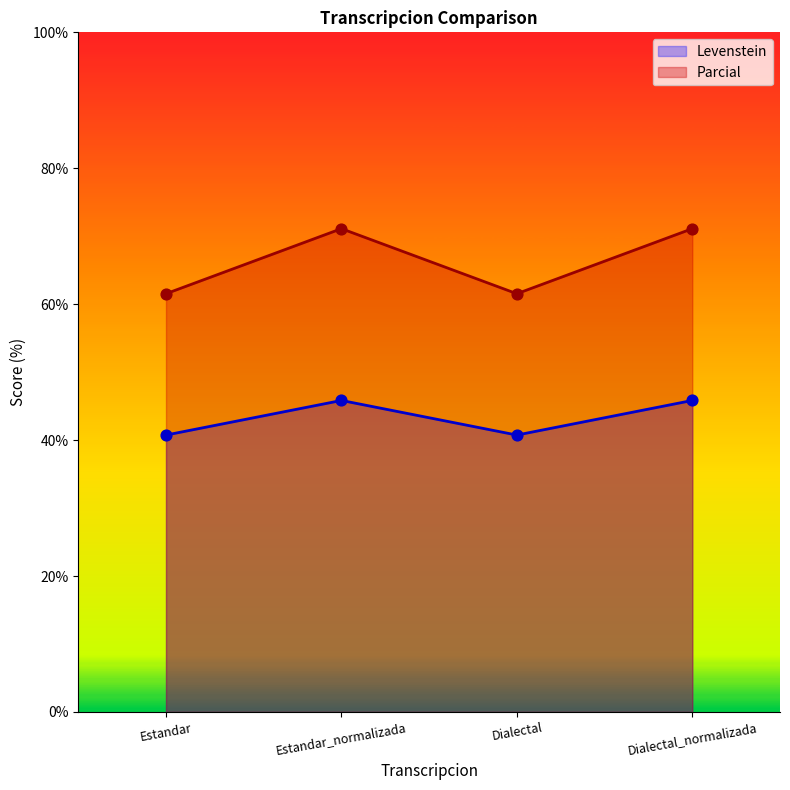

Is the value of Parcial at Estandar_normalizada greater than the value of Levenstein at Estandar_normalizada?

Yes